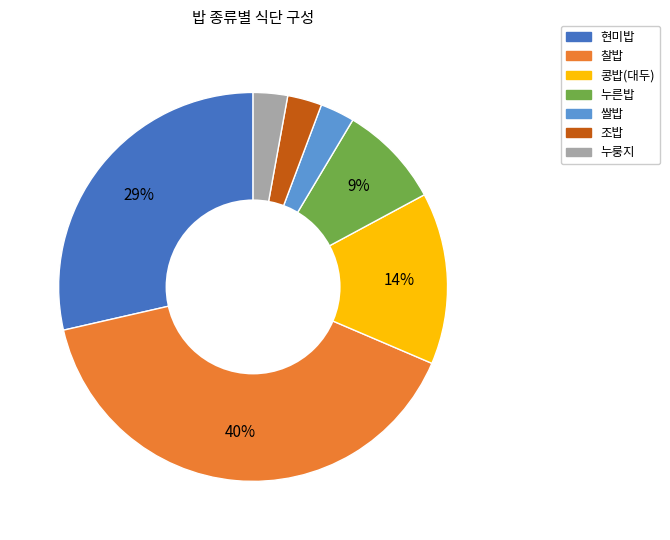

Count the number of slices in the pie.

7